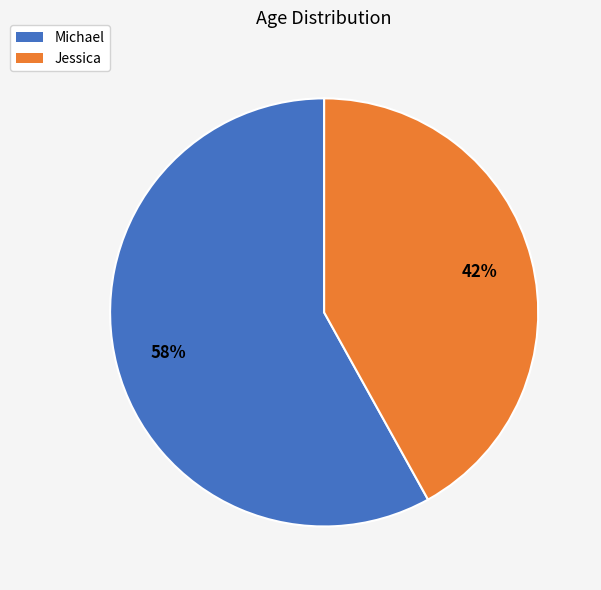

True or false: Jessica accounts for 42% of the total.

True